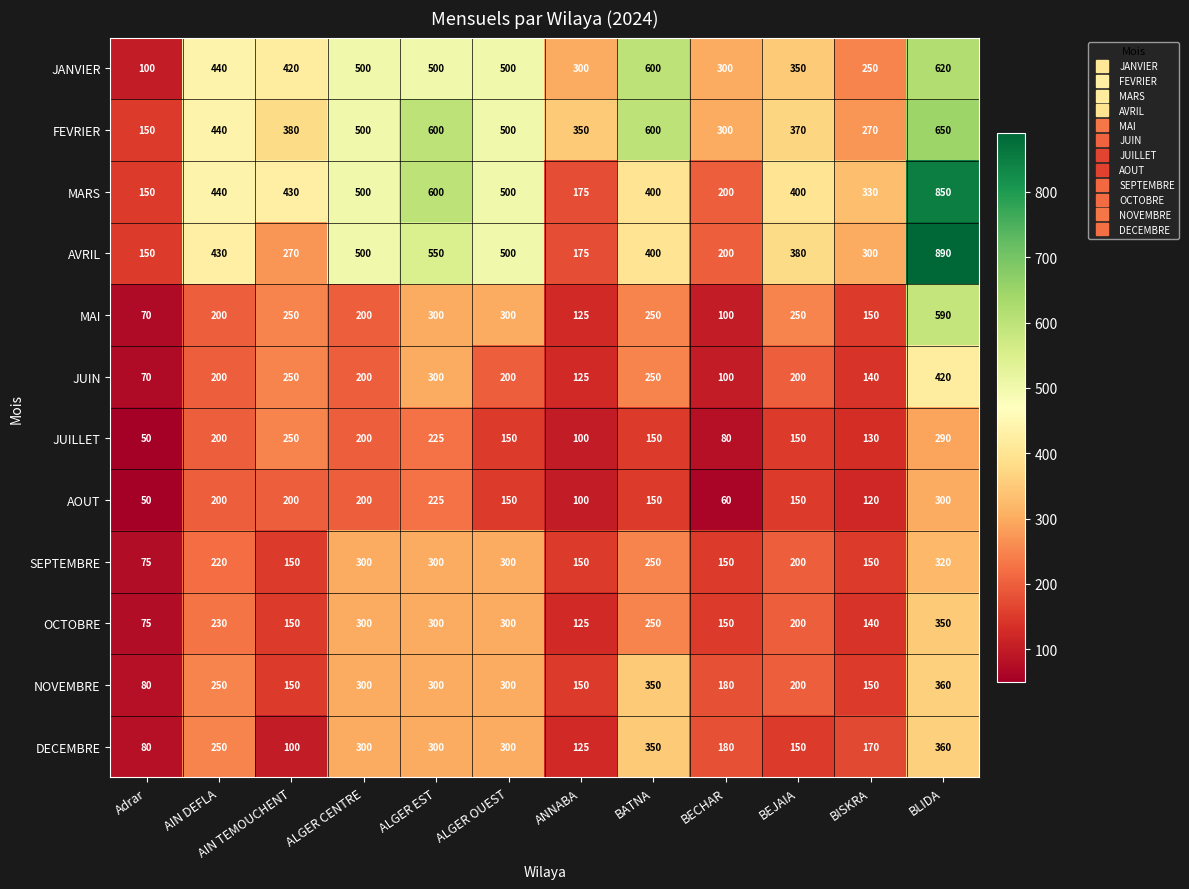

What is the approximate value of SEPTEMBRE at AIN TEMOUCHENT, to the nearest 50?

150